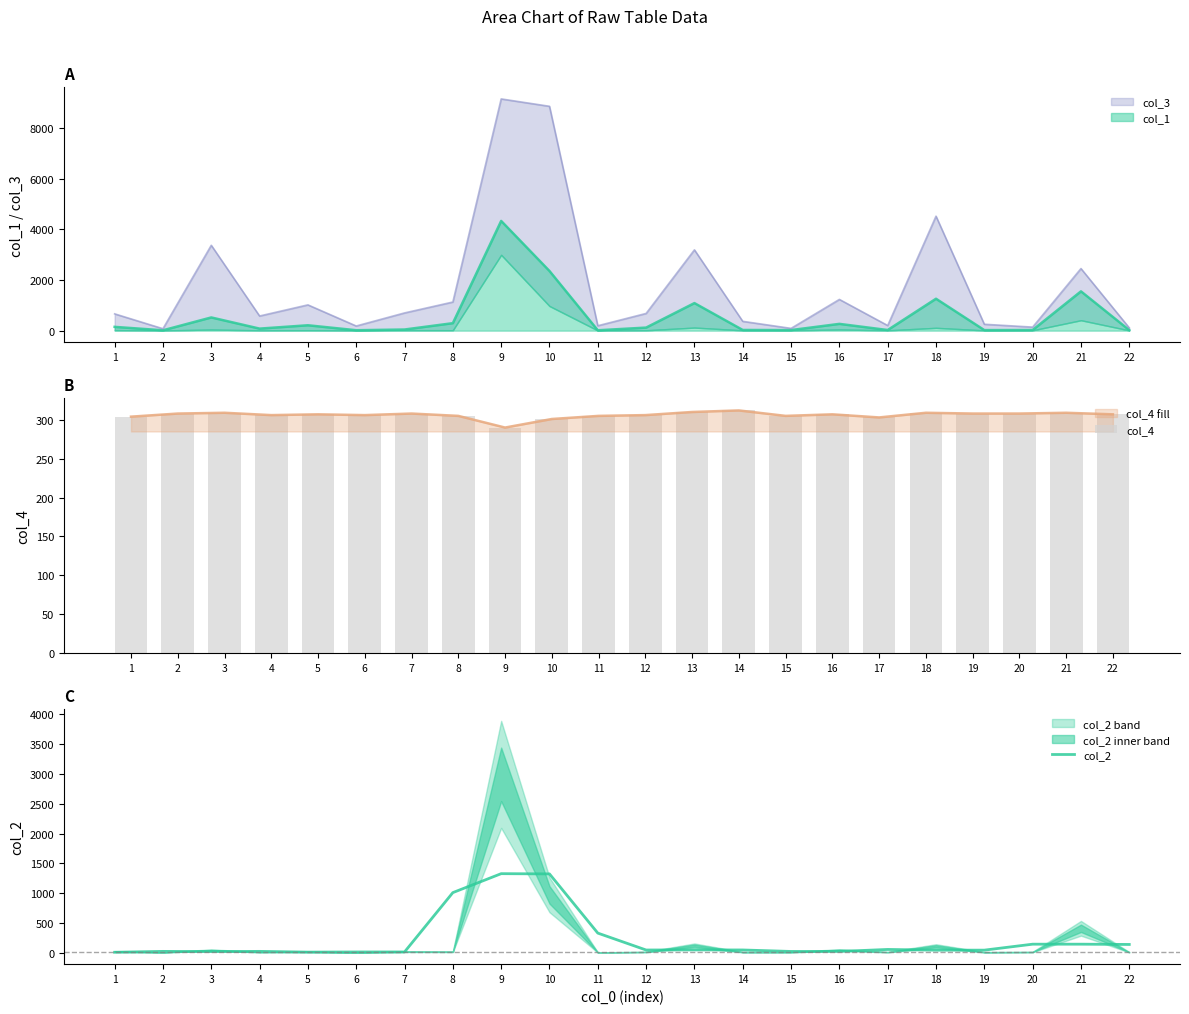

What is the difference between the second highest and minimum values in the col_4 series?

20.0